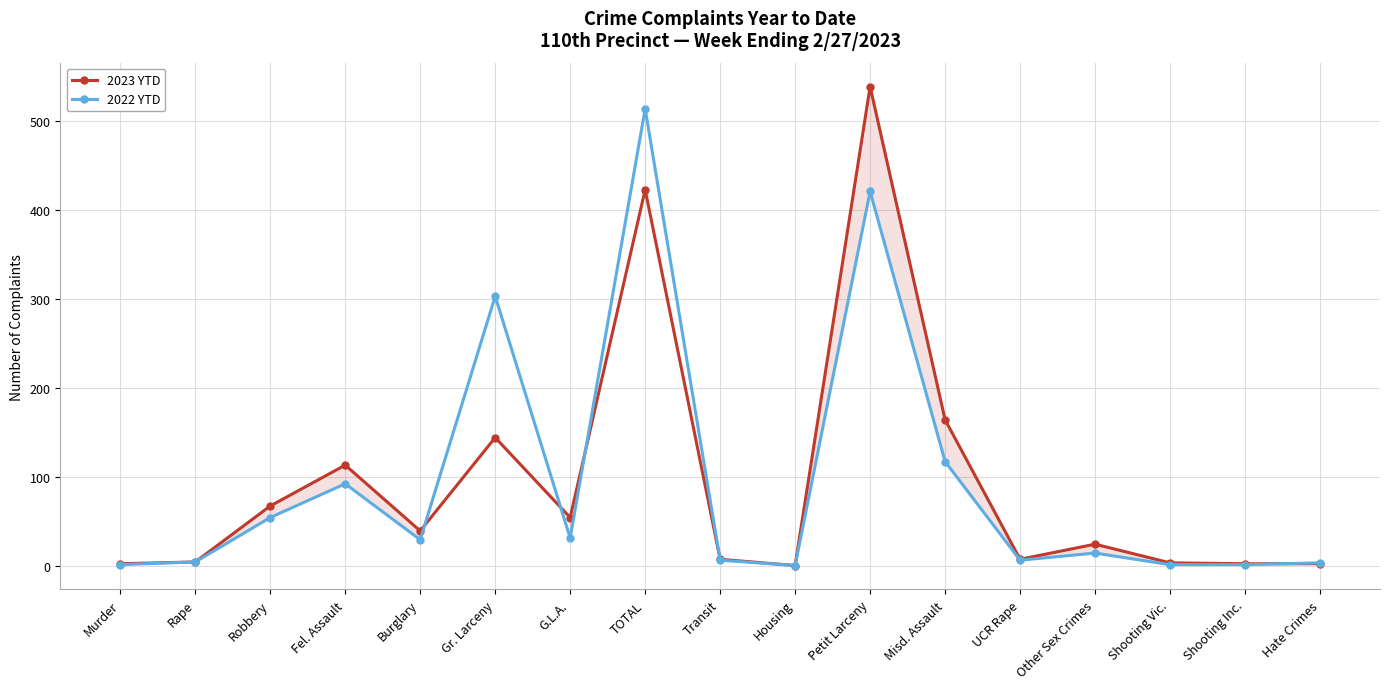

At Shooting Inc., list the series in order from largest to smallest.

2023 YTD, 2022 YTD